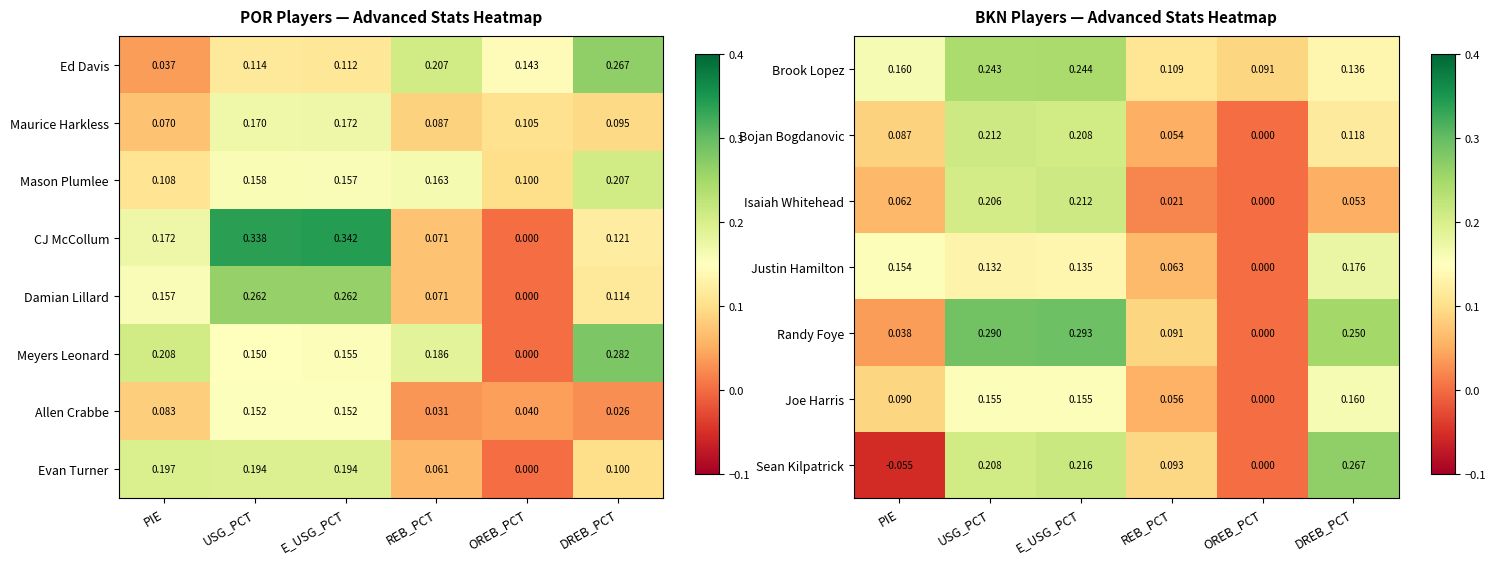

At which category is the sum across all series the highest?

E_USG_PCT